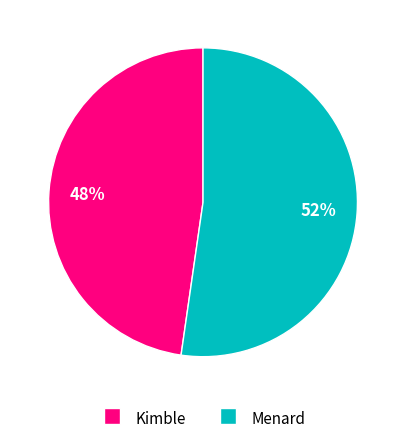

To the nearest percent, what portion does Kimble represent?

48%